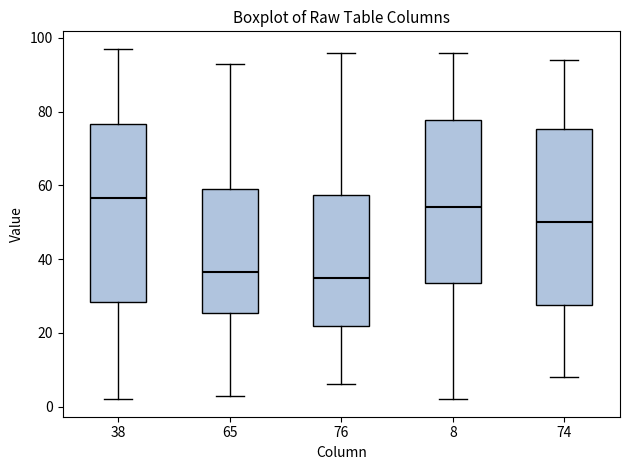

Which box's median line is the highest?

38